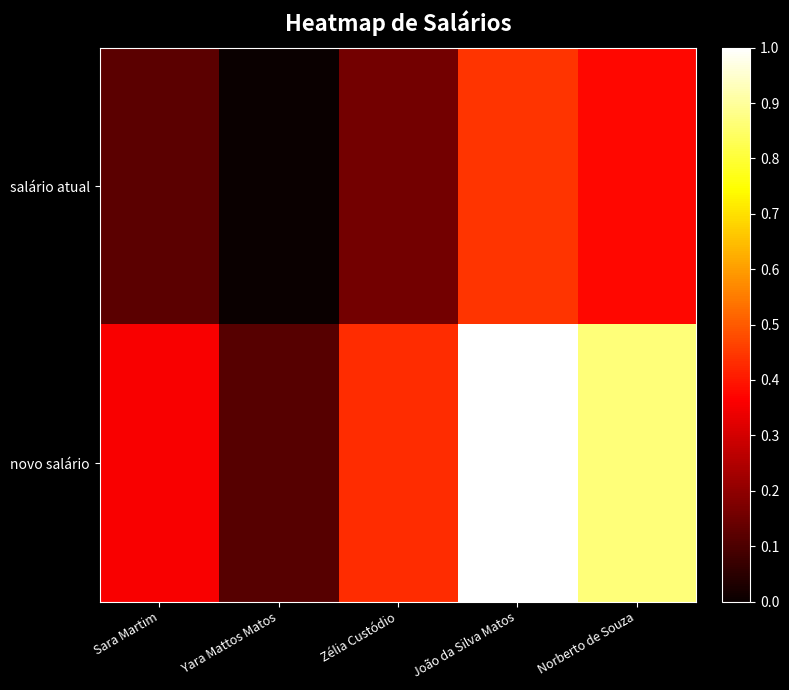

Which label corresponds to the smallest value in the chart?

Yara Mattos Matos